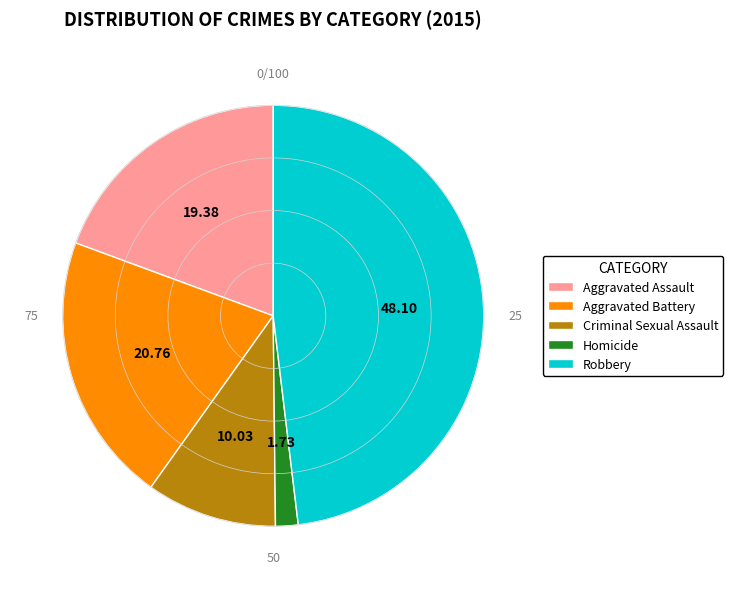

Rank the categories by value from highest to lowest.

Robbery, Aggravated Battery, Aggravated Assault, Criminal Sexual Assault, Homicide